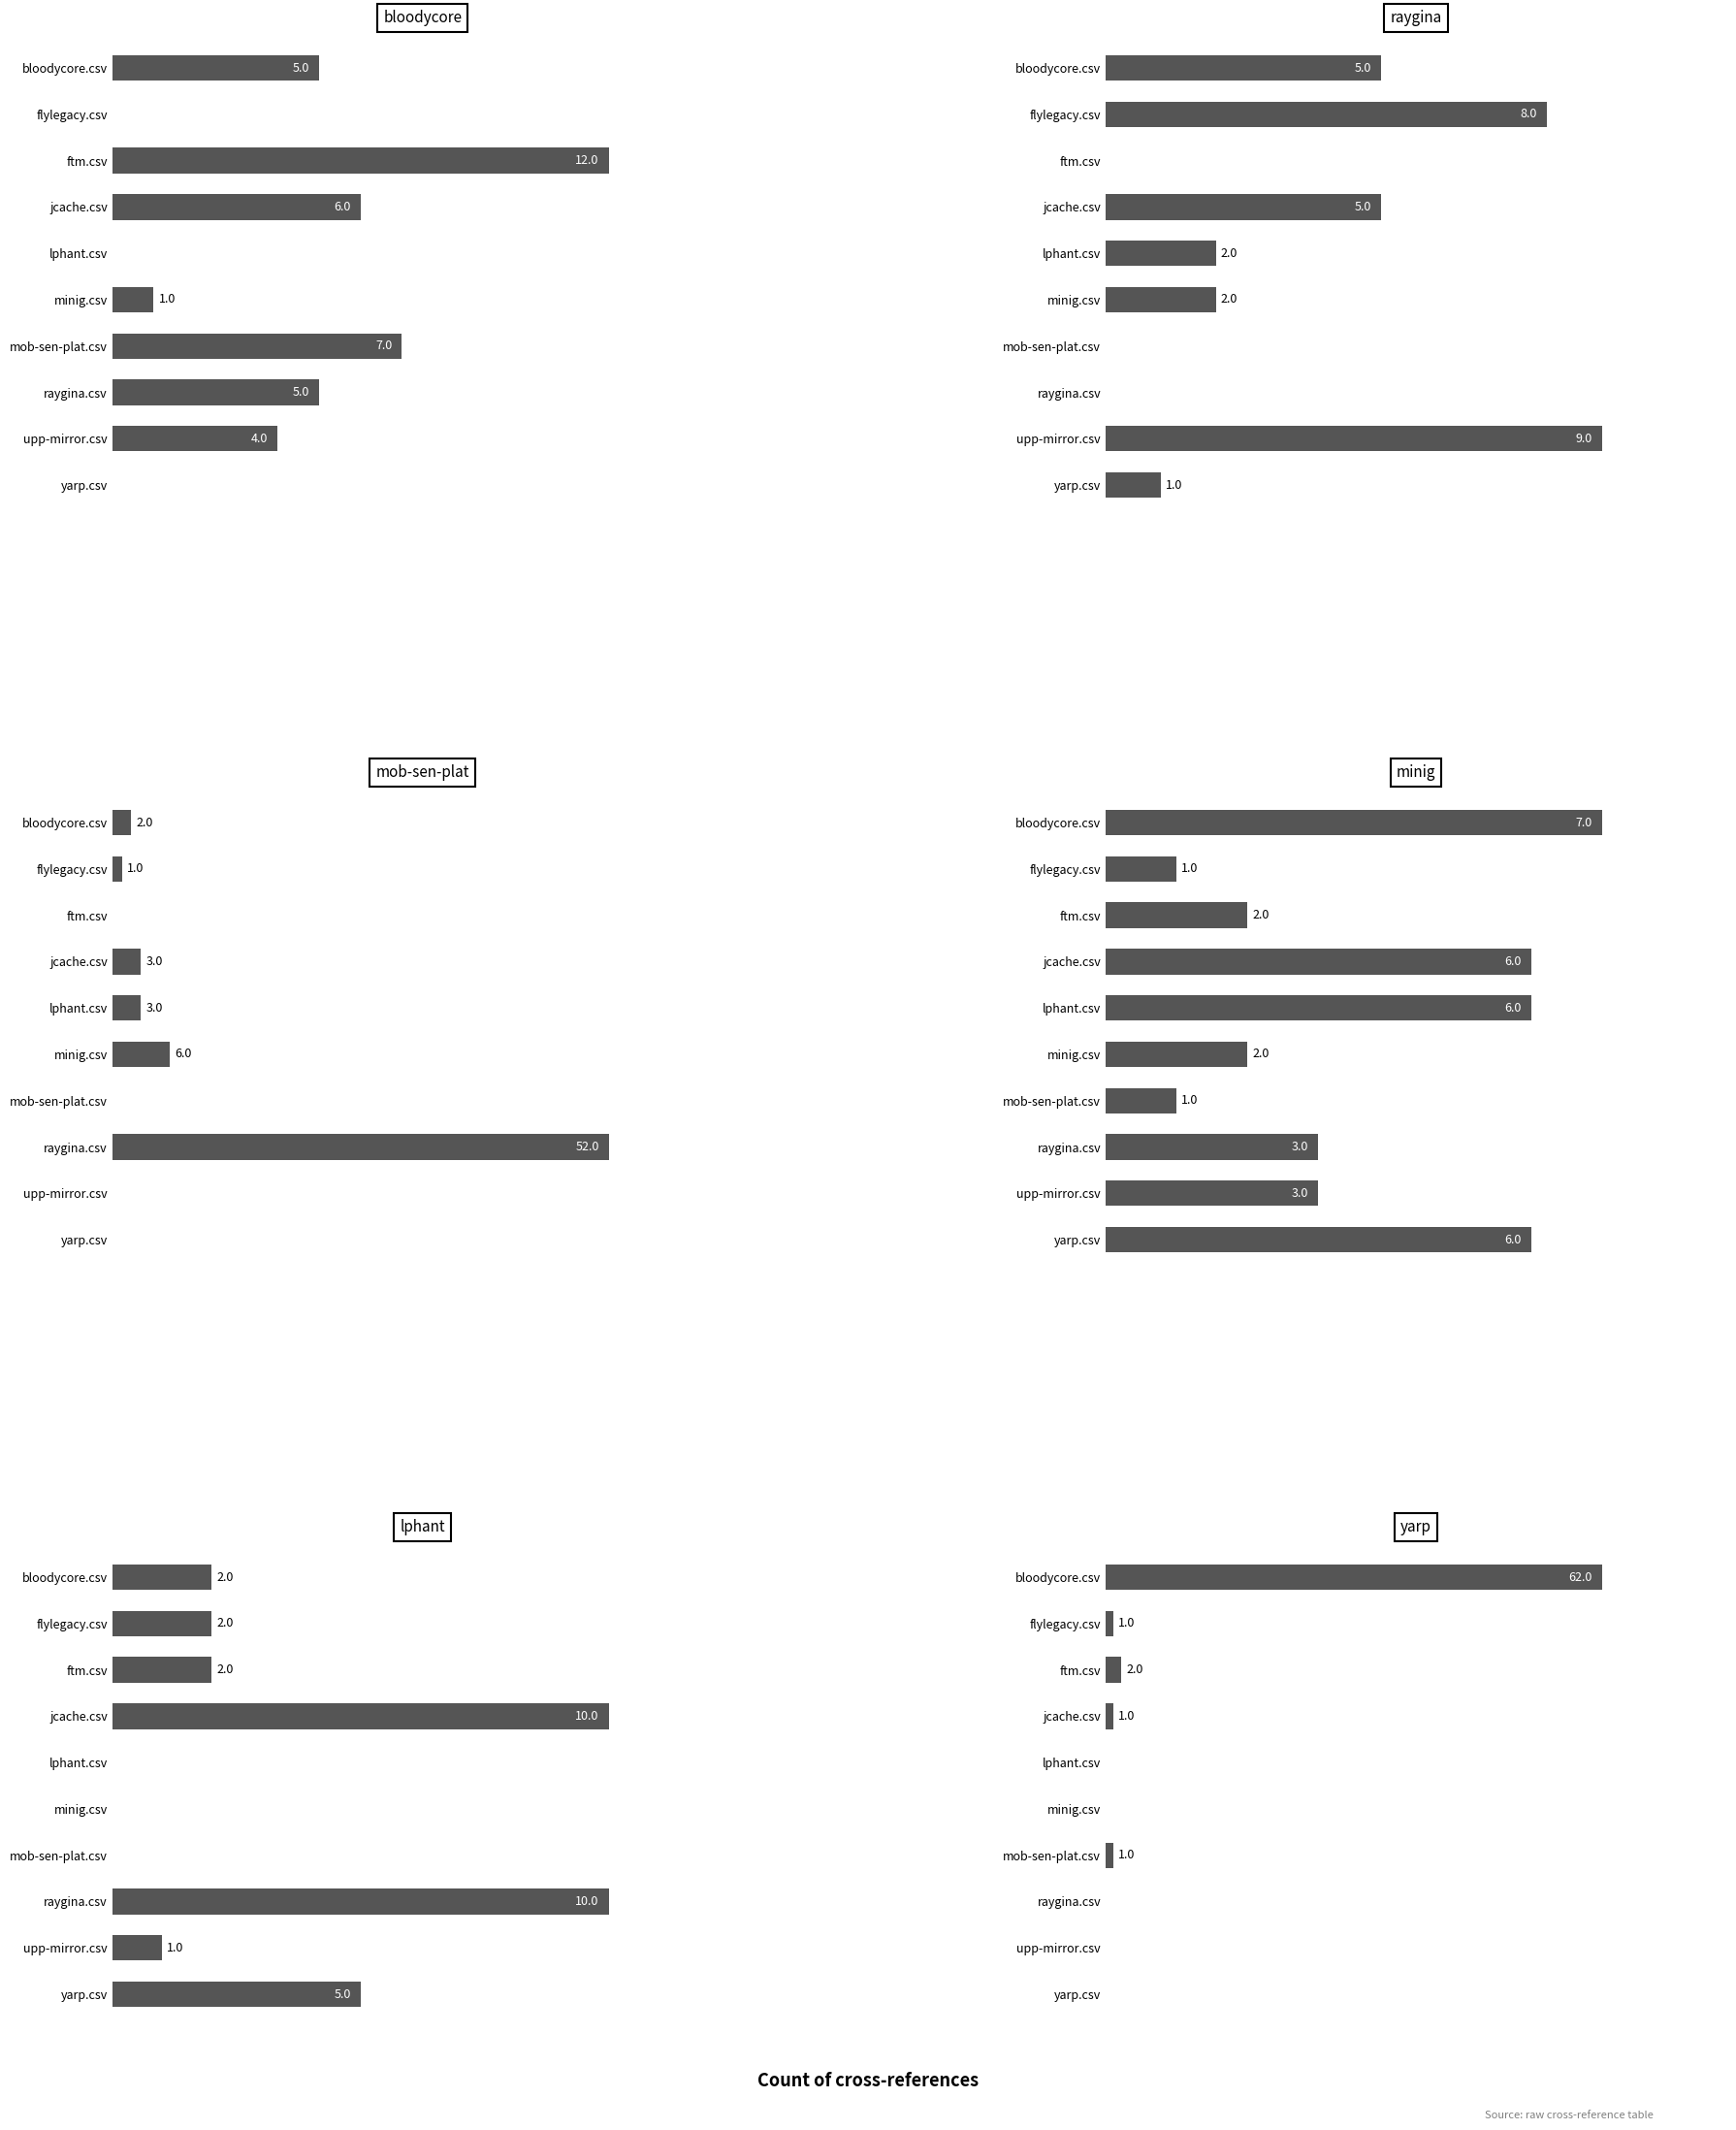

What position from the right is minig.csv?

5